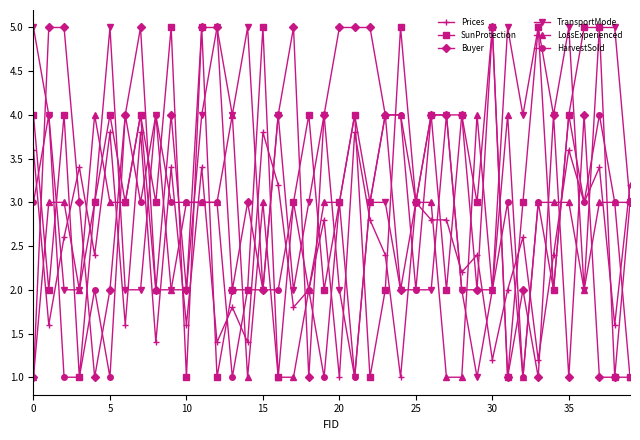

Is this an area chart (filled region under the line)?

No